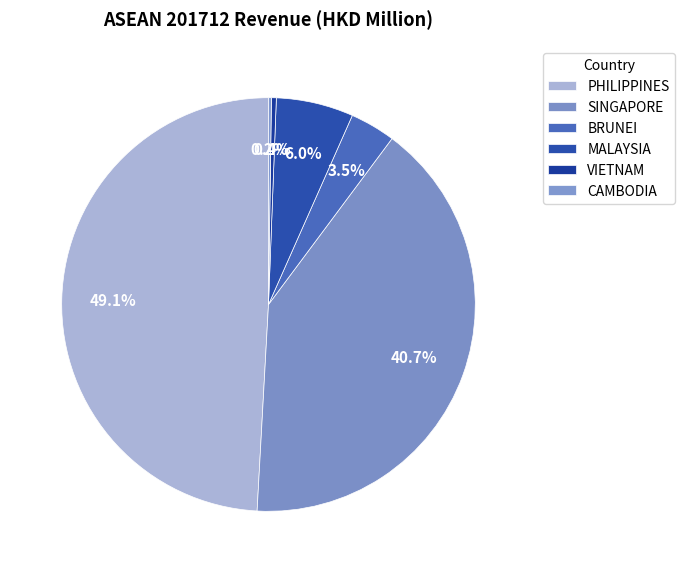

Is there a majority slice in this chart?

No